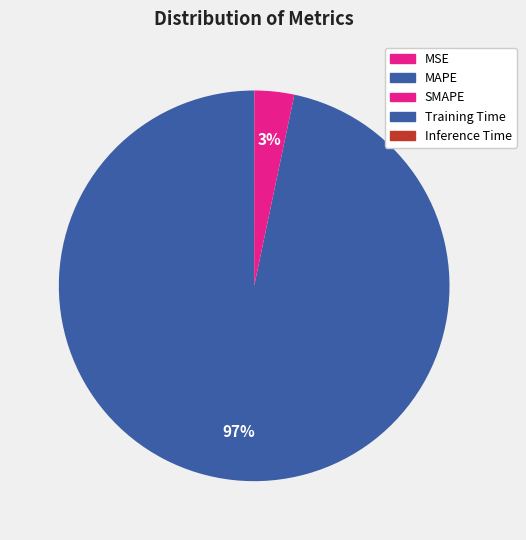

Does MAPE account for over 50% of the chart?

Yes